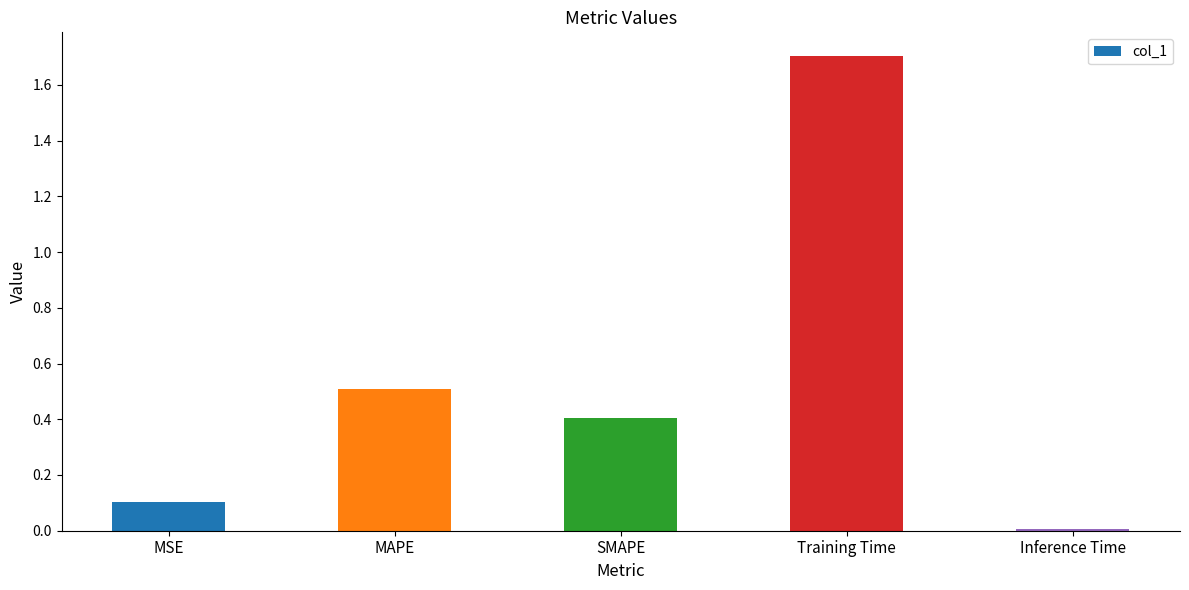

What is the average value?

0.5